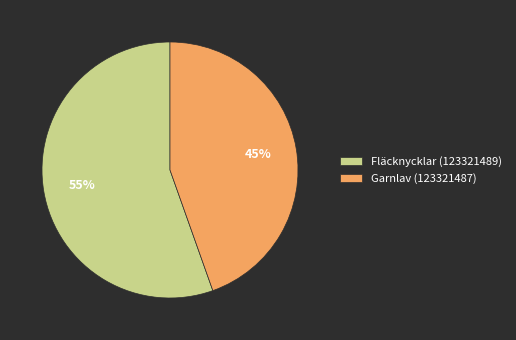

Count the number of slices in the pie.

2